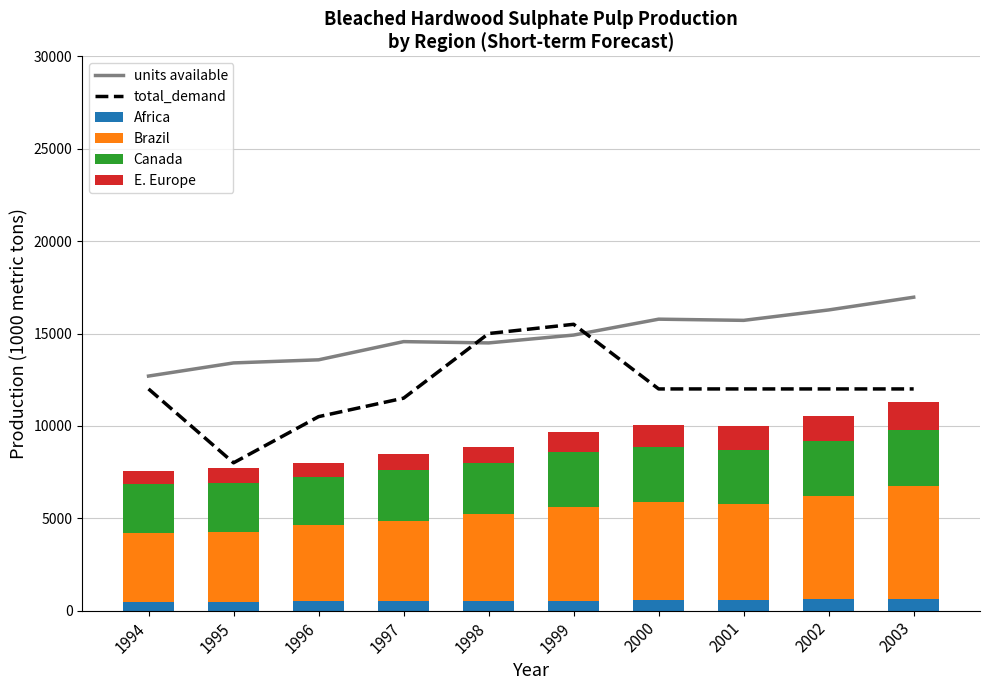

How many series are shown in this chart?

6